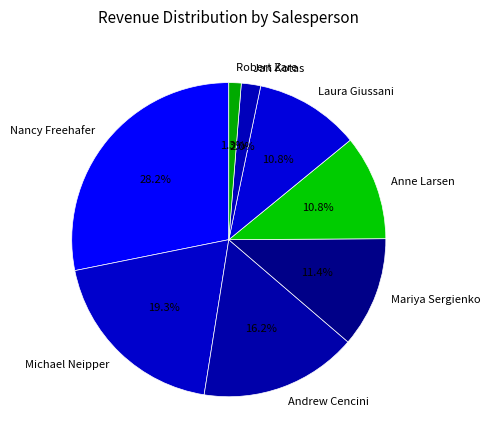

Does Laura Giussani represent more than half of the total?

No